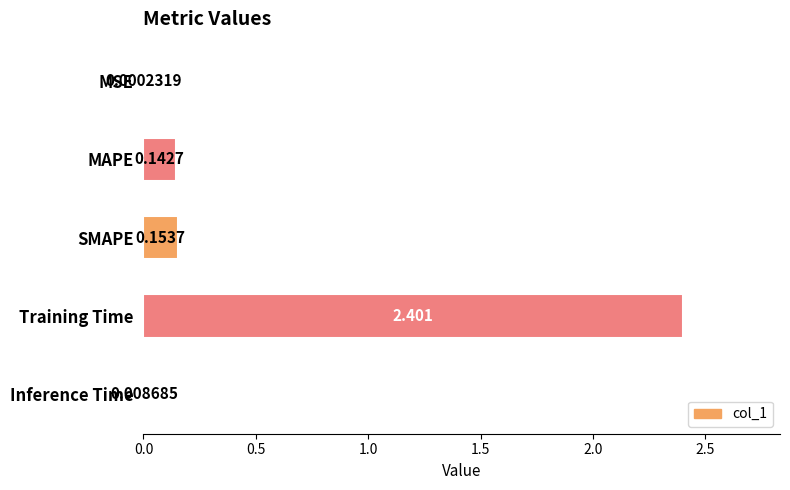

At which label is the value closest to 1?

SMAPE